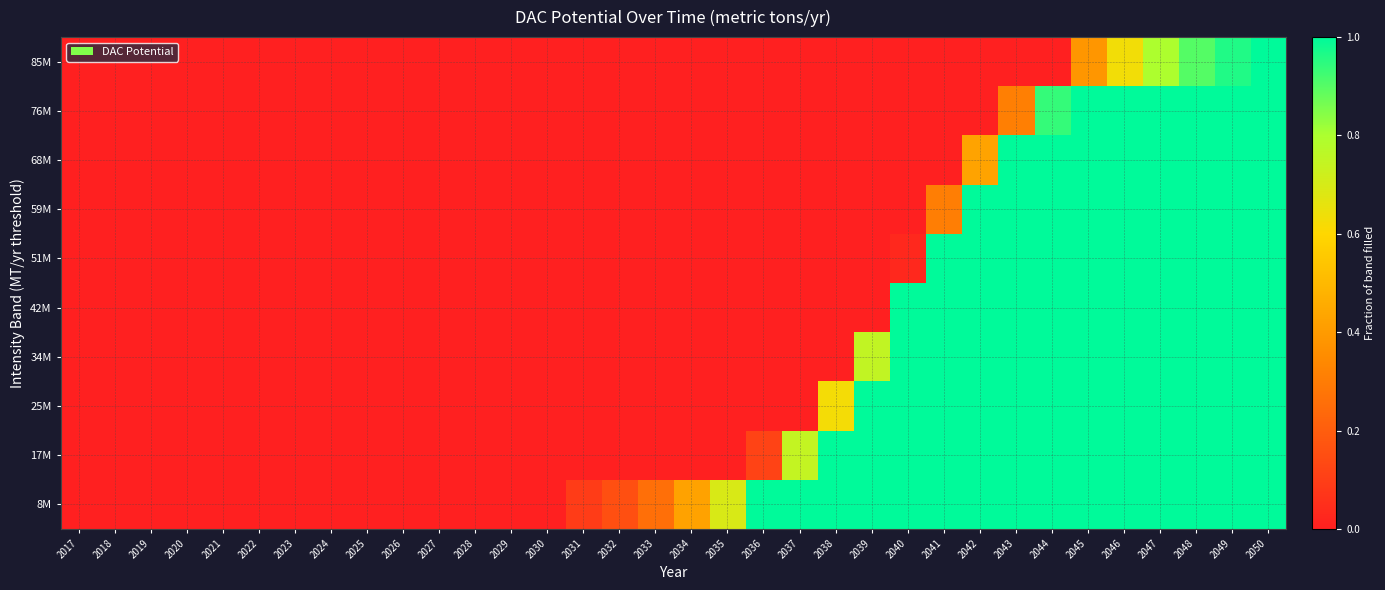

Reading left to right, extract all data points from this chart.

8M: 2017=0.0	2018=0.0	2019=0.0	2020=0.0	2021=0.0	2022=0.0	2023=0.0	2024=0.0	2025=0.0	2026=0.0	2027=0.0	2028=0.0	2029=0.0	2030=0.0	2031=0.1	2032=0.2	2033=0.3	2034=0.4	2035=0.7	2036=1.0	2037=1.0	2038=1.0	2039=1.0	2040=1.0	2041=1.0	2042=1.0	2043=1.0	2044=1.0	2045=1.0	2046=1.0	2047=1.0	2048=1.0	2049=1.0	2050=1.0
17M: 2017=0.0	2018=0.0	2019=0.0	2020=0.0	2021=0.0	2022=0.0	2023=0.0	2024=0.0	2025=0.0	2026=0.0	2027=0.0	2028=0.0	2029=0.0	2030=0.0	2031=0.0	2032=0.0	2033=0.0	2034=0.0	2035=0.0	2036=0.1	2037=0.7	2038=1.0	2039=1.0	2040=1.0	2041=1.0	2042=1.0	2043=1.0	2044=1.0	2045=1.0	2046=1.0	2047=1.0	2048=1.0	2049=1.0	2050=1.0
25M: 2017=0.0	2018=0.0	2019=0.0	2020=0.0	2021=0.0	2022=0.0	2023=0.0	2024=0.0	2025=0.0	2026=0.0	2027=0.0	2028=0.0	2029=0.0	2030=0.0	2031=0.0	2032=0.0	2033=0.0	2034=0.0	2035=0.0	2036=0.0	2037=0.0	2038=0.6	2039=1.0	2040=1.0	2041=1.0	2042=1.0	2043=1.0	2044=1.0	2045=1.0	2046=1.0	2047=1.0	2048=1.0	2049=1.0	2050=1.0
34M: 2017=0.0	2018=0.0	2019=0.0	2020=0.0	2021=0.0	2022=0.0	2023=0.0	2024=0.0	2025=0.0	2026=0.0	2027=0.0	2028=0.0	2029=0.0	2030=0.0	2031=0.0	2032=0.0	2033=0.0	2034=0.0	2035=0.0	2036=0.0	2037=0.0	2038=0.0	2039=0.7	2040=1.0	2041=1.0	2042=1.0	2043=1.0	2044=1.0	2045=1.0	2046=1.0	2047=1.0	2048=1.0	2049=1.0	2050=1.0
42M: 2017=0.0	2018=0.0	2019=0.0	2020=0.0	2021=0.0	2022=0.0	2023=0.0	2024=0.0	2025=0.0	2026=0.0	2027=0.0	2028=0.0	2029=0.0	2030=0.0	2031=0.0	2032=0.0	2033=0.0	2034=0.0	2035=0.0	2036=0.0	2037=0.0	2038=0.0	2039=0.0	2040=1.0	2041=1.0	2042=1.0	2043=1.0	2044=1.0	2045=1.0	2046=1.0	2047=1.0	2048=1.0	2049=1.0	2050=1.0
51M: 2017=0.0	2018=0.0	2019=0.0	2020=0.0	2021=0.0	2022=0.0	2023=0.0	2024=0.0	2025=0.0	2026=0.0	2027=0.0	2028=0.0	2029=0.0	2030=0.0	2031=0.0	2032=0.0	2033=0.0	2034=0.0	2035=0.0	2036=0.0	2037=0.0	2038=0.0	2039=0.0	2040=0.0	2041=1.0	2042=1.0	2043=1.0	2044=1.0	2045=1.0	2046=1.0	2047=1.0	2048=1.0	2049=1.0	2050=1.0
59M: 2017=0.0	2018=0.0	2019=0.0	2020=0.0	2021=0.0	2022=0.0	2023=0.0	2024=0.0	2025=0.0	2026=0.0	2027=0.0	2028=0.0	2029=0.0	2030=0.0	2031=0.0	2032=0.0	2033=0.0	2034=0.0	2035=0.0	2036=0.0	2037=0.0	2038=0.0	2039=0.0	2040=0.0	2041=0.3	2042=1.0	2043=1.0	2044=1.0	2045=1.0	2046=1.0	2047=1.0	2048=1.0	2049=1.0	2050=1.0
68M: 2017=0.0	2018=0.0	2019=0.0	2020=0.0	2021=0.0	2022=0.0	2023=0.0	2024=0.0	2025=0.0	2026=0.0	2027=0.0	2028=0.0	2029=0.0	2030=0.0	2031=0.0	2032=0.0	2033=0.0	2034=0.0	2035=0.0	2036=0.0	2037=0.0	2038=0.0	2039=0.0	2040=0.0	2041=0.0	2042=0.4	2043=1.0	2044=1.0	2045=1.0	2046=1.0	2047=1.0	2048=1.0	2049=1.0	2050=1.0
76M: 2017=0.0	2018=0.0	2019=0.0	2020=0.0	2021=0.0	2022=0.0	2023=0.0	2024=0.0	2025=0.0	2026=0.0	2027=0.0	2028=0.0	2029=0.0	2030=0.0	2031=0.0	2032=0.0	2033=0.0	2034=0.0	2035=0.0	2036=0.0	2037=0.0	2038=0.0	2039=0.0	2040=0.0	2041=0.0	2042=0.0	2043=0.3	2044=0.9	2045=1.0	2046=1.0	2047=1.0	2048=1.0	2049=1.0	2050=1.0
85M: 2017=0.0	2018=0.0	2019=0.0	2020=0.0	2021=0.0	2022=0.0	2023=0.0	2024=0.0	2025=0.0	2026=0.0	2027=0.0	2028=0.0	2029=0.0	2030=0.0	2031=0.0	2032=0.0	2033=0.0	2034=0.0	2035=0.0	2036=0.0	2037=0.0	2038=0.0	2039=0.0	2040=0.0	2041=0.0	2042=0.0	2043=0.0	2044=0.0	2045=0.4	2046=0.6	2047=0.8	2048=0.9	2049=1.0	2050=1.0